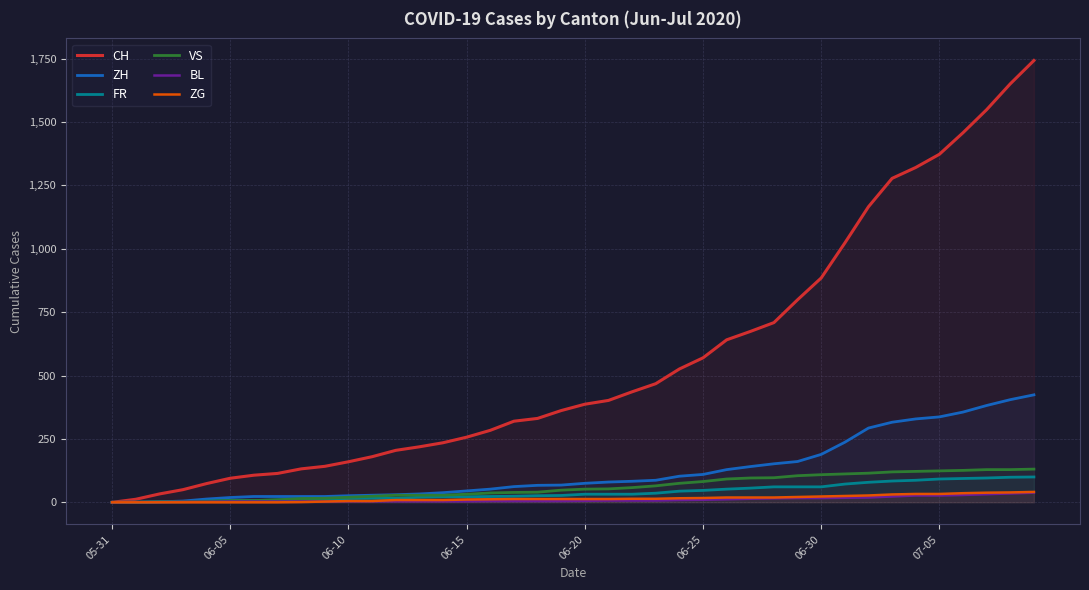

What position from the left is 8?

9